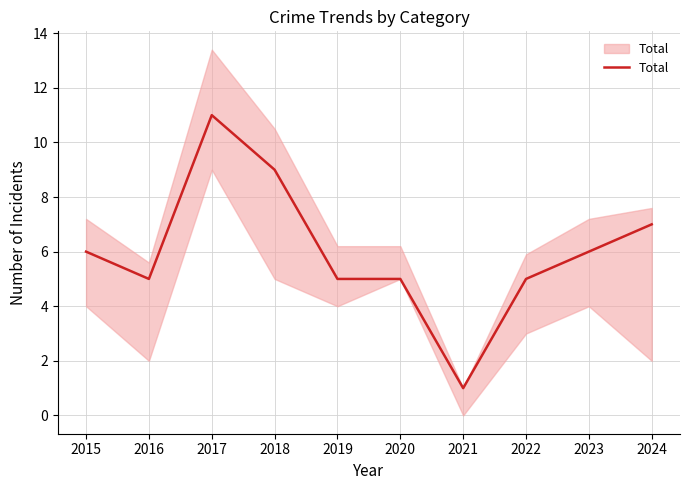

Approximately how many times larger is the value at 2020 compared to 2022?

1.0